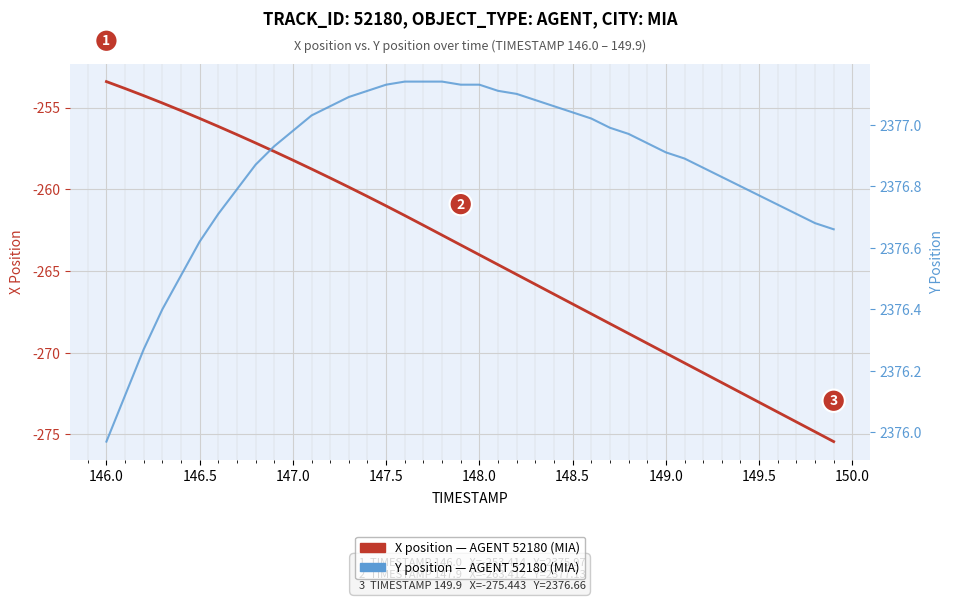

True or false: Y position (AGENT 52180) and X position (AGENT 52180) intersect in this chart.

False